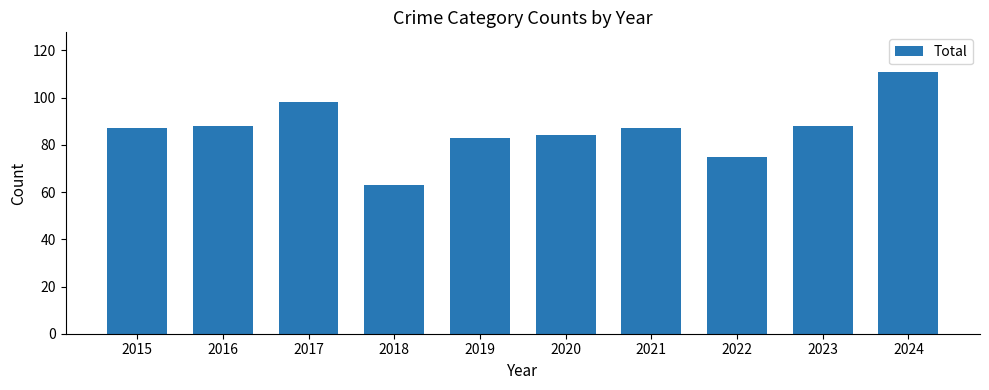

What is the value of the 3rd bar from the left?

98